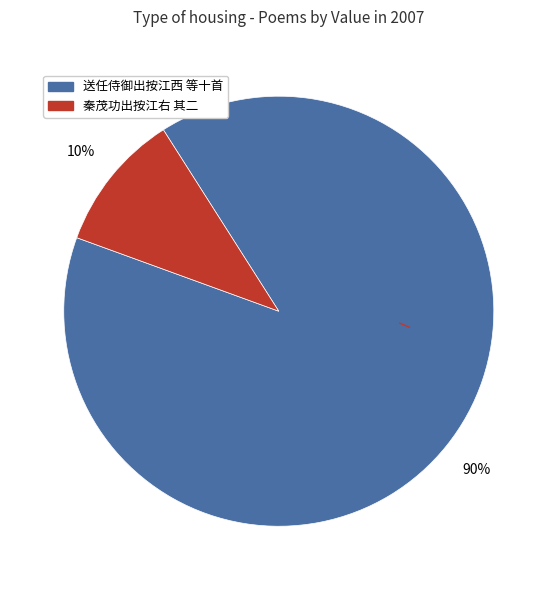

Is there any slice that represents more than half of the pie?

Yes